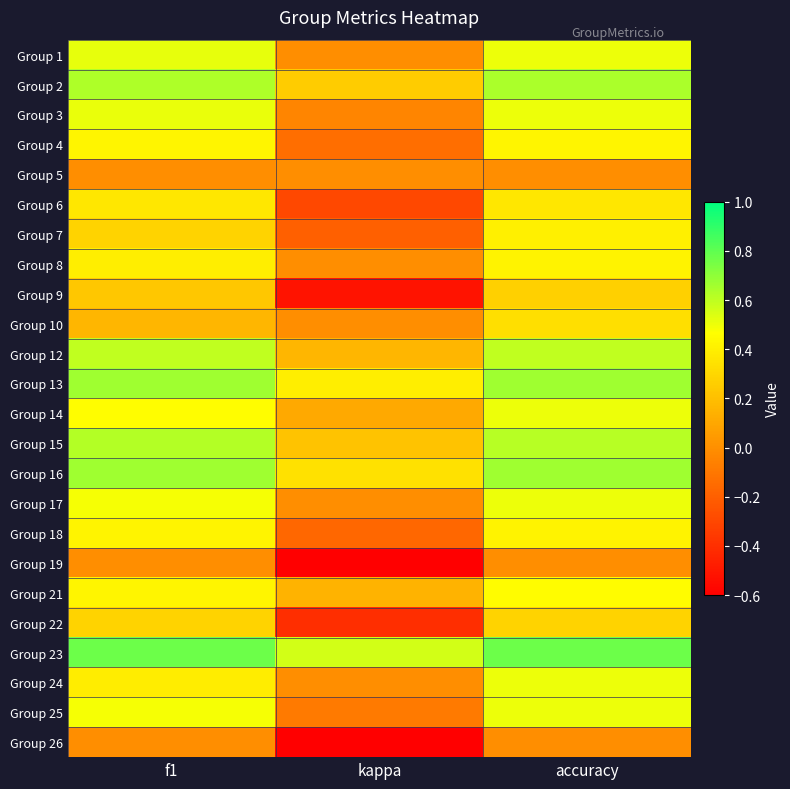

Between accuracy and kappa, which is larger?

accuracy